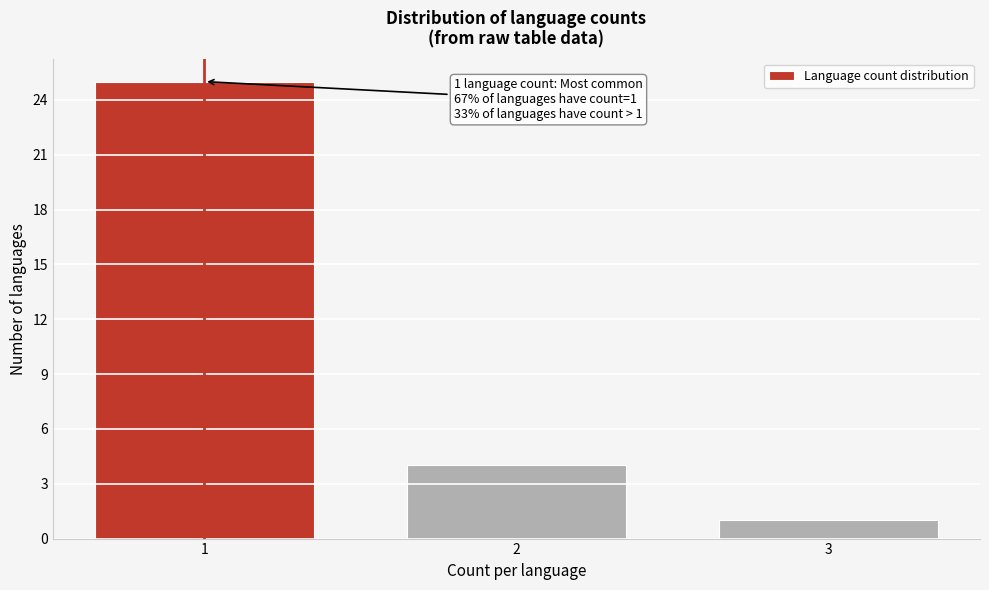

Reading right to left, transcribe all the data shown in this chart.

3=1	2=4	1=25